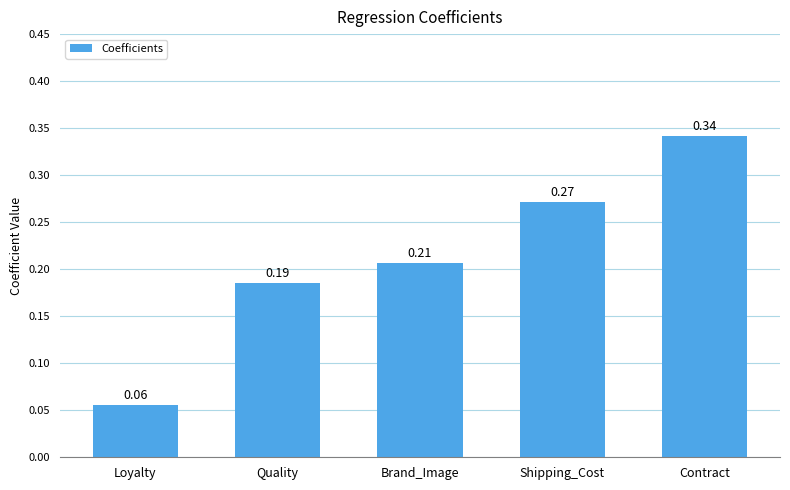

At which label is the value closest to 0?

Loyalty